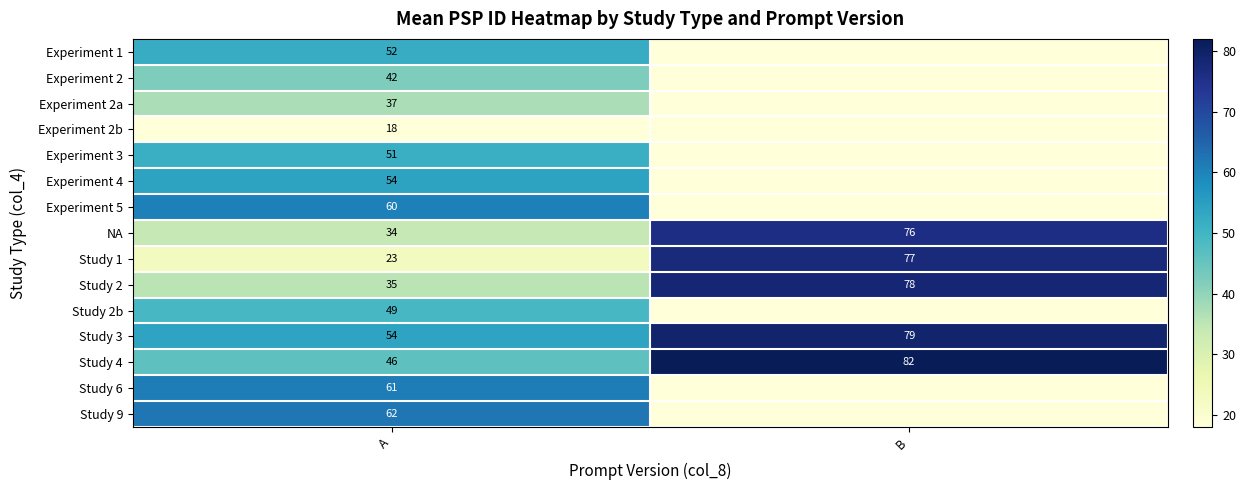

Which category has the highest value across all series?

B